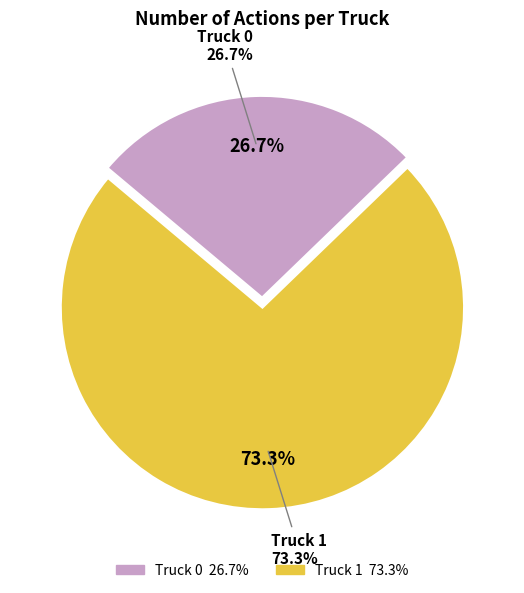

To the nearest percent, what is the difference between the Truck 1 and Truck 0 slice percentages?

47%